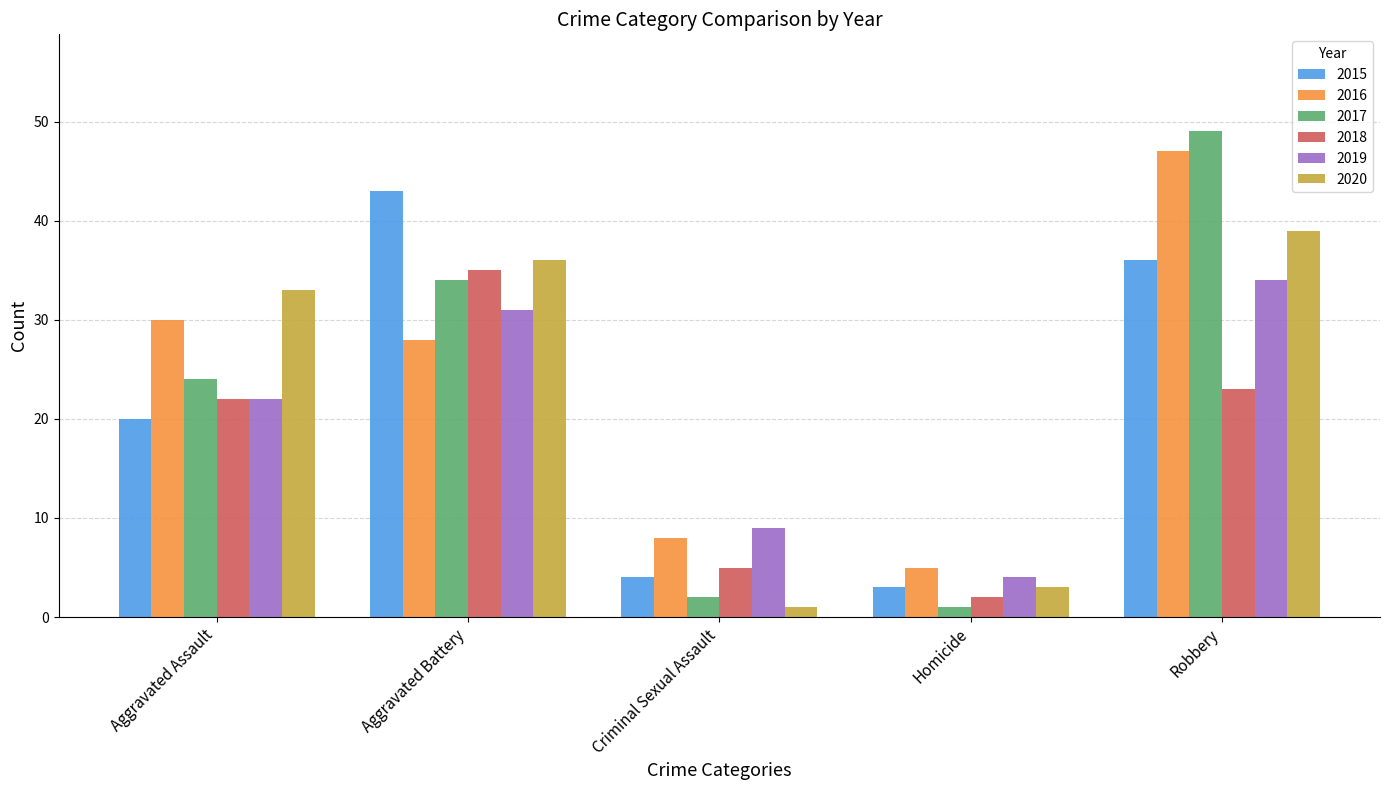

How many groups of bars are there?

5